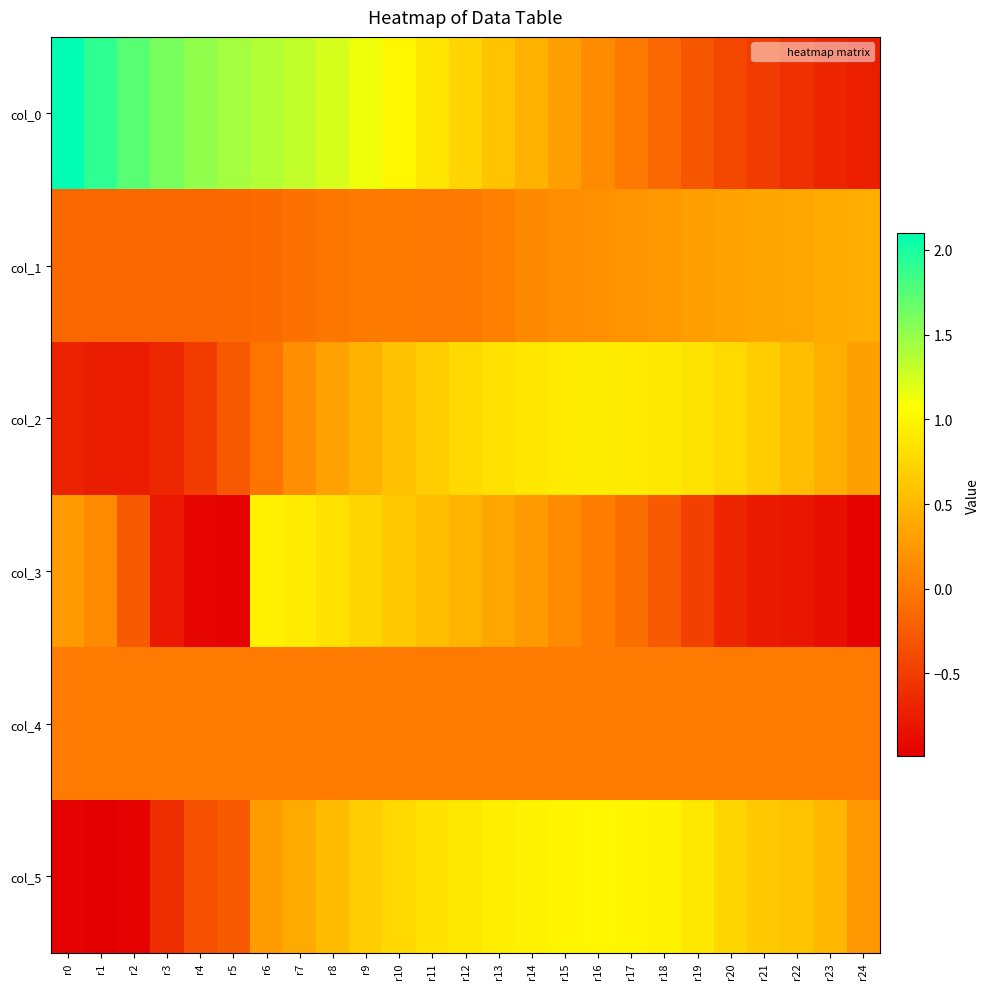

Which series has the largest total across all categories?

col_0